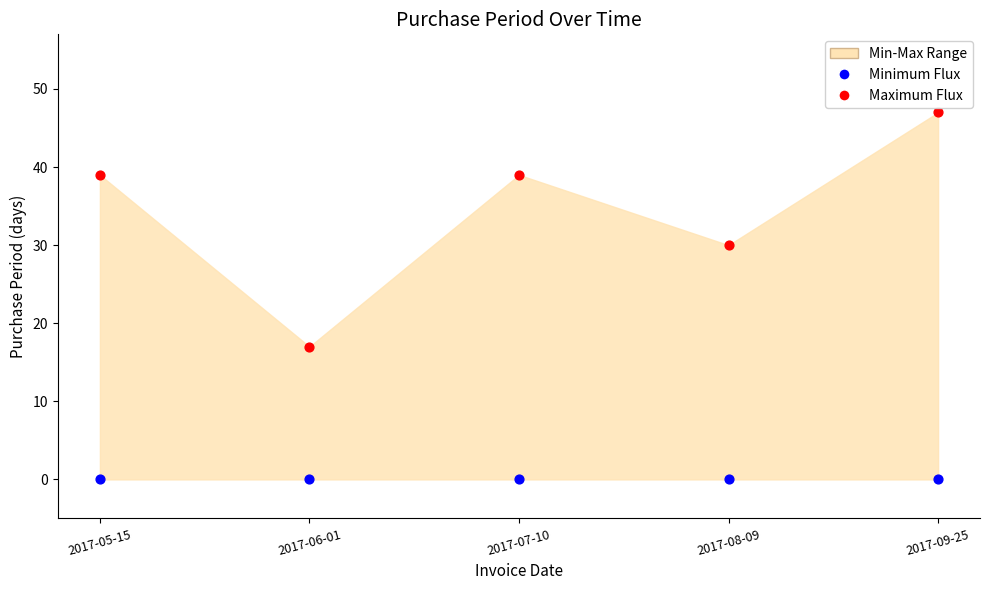

Across all data points, what is the average Y value?

17